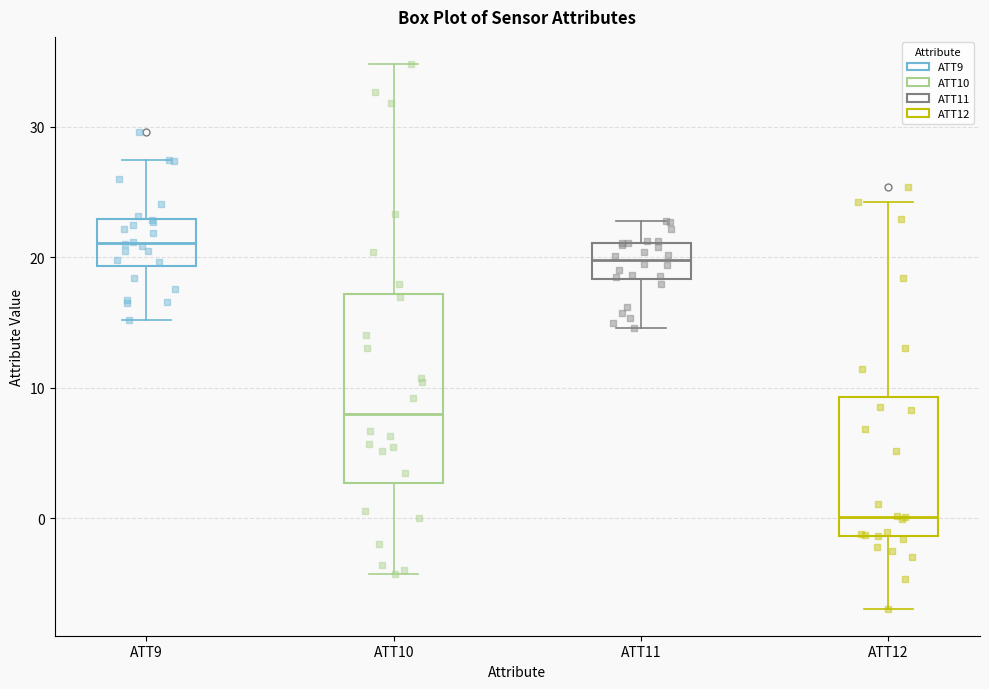

Reading left to right, transcribe this box plot: for each box, give where its median line is, the range the box spans, and where its two whiskers end, as read against the y-axis. The values are not printed on the chart, so give them approximately, as read against the axis.

ATT9: median 21, box 19 to 23, whiskers 15 to 27
ATT10: median 8, box 3 to 17, whiskers -4 to 35
ATT11: median 20, box 18 to 21, whiskers 15 to 23
ATT12: median 0, box -1 to 9, whiskers -7 to 24